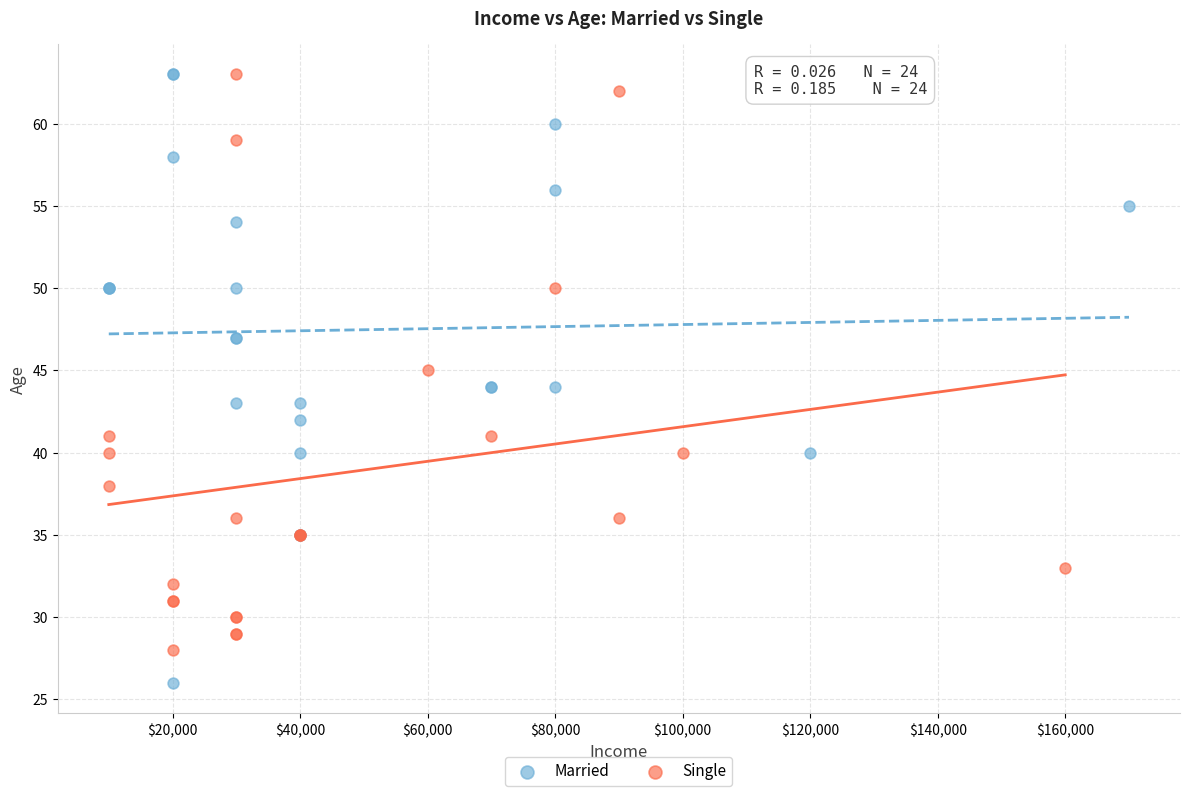

Which series reaches the minimum Y coordinate?

Married